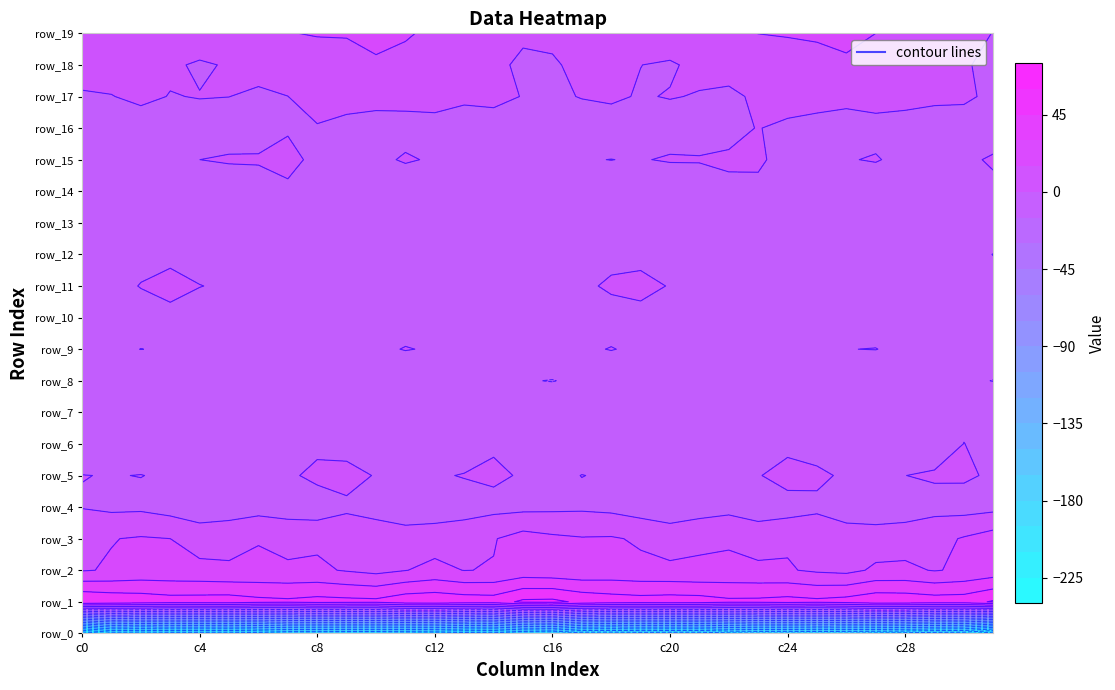

Reading left to right, what are all the values shown in this chart?

row_0: 0=-239.9	1=-220.2	2=-221.8	3=-219.3	4=-219.3	5=-220.4	6=-217.0	7=-212.2	8=-212.2	9=-211.5	10=-211.3	11=-213.2	12=-214.5	13=-218.2	14=-219.6	15=-210.9	16=-208.6	17=-220.6	18=-221.2	19=-218.8	20=-219.8	21=-220.0	22=-214.8	23=-211.8	24=-212.3	25=-210.8	26=-211.9	27=-213.9	28=-215.7	29=-218.7	30=-220.3	31=-237.1
row_1: 0=59.9	1=56.5	2=54.6	3=51.9	4=52.4	5=53.0	6=49.5	7=48.1	8=50.4	9=49.4	10=48.8	11=55.1	12=56.1	13=53.9	14=52.7	15=63.0	16=63.9	17=56.7	18=53.4	19=51.7	20=52.8	21=52.1	22=48.3	23=48.7	24=50.6	25=48.7	26=51.2	27=56.1	28=55.4	29=53.3	30=53.6	31=61.7
row_2: 0=14.0	1=16.2	2=18.9	3=18.8	4=18.0	5=16.5	6=17.7	7=17.5	8=17.4	9=13.9	10=10.8	11=14.6	12=18.9	13=14.7	14=15.7	15=20.3	16=19.0	17=17.9	18=19.4	19=18.2	20=17.4	21=16.6	22=18.2	23=17.3	24=16.2	25=12.8	26=11.0	27=17.3	28=17.8	29=14.2	30=17.2	31=20.8
row_3: 0=12.9	1=14.5	2=16.2	3=15.0	4=10.0	5=11.6	6=14.2	7=10.0	8=12.5	9=12.2	10=8.5	11=7.2	12=8.5	13=8.8	14=14.1	15=21.0	16=17.8	17=15.9	18=16.4	19=13.2	20=9.5	21=13.2	22=13.2	23=9.9	24=13.1	25=10.9	26=7.4	27=7.8	28=8.7	29=10.1	30=16.3	31=22.2
row_4: 0=-0.7	1=-3.0	2=-2.6	3=-5.9	4=-10.1	5=-8.5	6=-5.5	7=-6.3	8=-8.9	9=-3.1	10=-5.5	11=-9.7	12=-9.1	13=-6.0	14=-4.4	15=-3.8	16=-3.0	17=-2.4	18=-3.8	19=-7.2	20=-10.2	21=-7.6	22=-4.4	23=-8.3	24=-6.9	25=-3.0	26=-7.6	27=-9.8	28=-8.2	29=-4.4	30=-5.8	31=-4.1
row_5: 0=0.2	1=-0.3	2=0.2	3=-1.3	4=-0.9	5=-6.1	6=-6.7	7=-2.6	8=3.9	9=5.6	10=-1.0	11=-3.1	12=-1.3	13=0.6	14=2.5	15=-1.4	16=-2.7	17=0.2	18=-1.1	19=-0.5	20=-2.6	21=-7.7	22=-4.9	23=-0.9	24=6.2	25=2.8	26=-2.2	27=-3.1	28=-0.1	29=1.4	30=1.8	31=-1.8
row_6: 0=-8.3	1=-5.4	2=-6.4	3=-5.0	4=-1.1	5=-2.6	6=-7.7	7=-5.6	8=-3.8	9=-6.7	10=-4.7	11=-5.1	12=-5.8	13=-8.0	14=-1.8	15=-6.1	16=-8.9	17=-5.7	18=-6.5	19=-3.6	20=-0.6	21=-5.4	22=-7.2	23=-4.8	24=-4.6	25=-6.4	26=-4.4	27=-5.4	28=-6.6	29=-6.7	30=0.2	31=-4.3
row_7: 0=-3.4	1=-3.0	2=-1.2	3=-1.0	4=-3.8	5=-2.1	6=-0.9	7=-2.7	8=-1.1	9=-3.1	10=-2.0	11=-0.6	12=-3.6	13=-5.5	14=-4.9	15=-4.7	16=-5.1	17=-2.7	18=-1.1	19=-1.8	20=-3.8	21=-1.2	22=-1.6	23=-2.3	24=-1.1	25=-3.5	26=-1.2	27=-1.5	28=-4.2	29=-5.8	30=-2.9	31=-2.2
row_8: 0=-13.1	1=-13.4	2=-10.4	3=-11.8	4=-13.6	5=-10.9	6=-9.3	7=-14.3	8=-13.6	9=-14.2	10=-12.4	11=-12.1	12=-13.6	13=-14.9	14=-13.3	15=-14.4	16=-15.3	17=-12.6	18=-10.6	19=-12.7	20=-13.1	21=-9.6	22=-11.0	23=-14.8	24=-13.2	25=-14.1	26=-11.9	27=-12.6	28=-14.0	29=-14.5	30=-12.7	31=-15.3
row_9: 0=-5.5	1=-2.5	2=0.1	3=-1.1	4=-3.2	5=-2.4	6=-4.1	7=-8.0	8=-6.7	9=-9.6	10=-2.5	11=0.6	12=-1.2	13=-6.8	14=-3.3	15=-6.2	16=-5.9	17=-1.9	18=0.5	19=-2.2	20=-3.3	21=-2.2	22=-6.3	23=-7.2	24=-8.1	25=-7.7	26=-0.2	27=0.3	28=-3.5	29=-6.3	30=-3.1	31=-6.7
row_10: 0=-8.9	1=-8.4	2=-7.1	3=-3.0	4=-5.1	5=-8.9	6=-7.4	7=-5.9	8=-6.6	9=-7.1	10=-5.4	11=-6.0	12=-7.4	13=-8.0	14=-4.7	15=-11.7	16=-11.3	17=-8.4	18=-5.4	19=-2.8	20=-7.0	21=-8.6	22=-7.0	23=-5.5	24=-7.4	25=-6.2	26=-5.3	27=-6.5	28=-8.1	29=-6.4	30=-6.3	31=-9.7
row_11: 0=-11.5	1=-5.1	2=0.6	3=3.2	4=0.2	5=-1.5	6=-1.9	7=-1.4	8=-5.3	9=-3.8	10=-4.5	11=-7.2	12=-6.8	13=-4.8	14=-9.0	15=-11.5	16=-9.8	17=-2.5	18=2.0	19=2.6	20=-0.5	21=-2.2	22=-1.0	23=-3.5	24=-4.8	25=-3.9	26=-5.2	27=-7.8	28=-5.2	29=-6.1	30=-10.5	31=-9.5
row_12: 0=-9.0	1=-7.4	2=-4.7	3=-2.5	4=-4.5	5=-9.3	6=-8.6	7=-5.2	8=-6.0	9=-8.1	10=-8.3	11=-11.0	12=-9.7	13=-6.4	14=-8.8	15=-10.8	16=-11.4	17=-6.2	18=-3.8	19=-2.7	20=-6.4	21=-10.0	22=-6.9	23=-5.3	24=-7.3	25=-7.8	26=-9.2	27=-11.6	28=-7.6	29=-7.3	30=-9.9	31=-15.3
row_13: 0=-0.3	1=-1.2	2=-3.2	3=-4.1	4=-5.9	5=-8.8	6=-6.4	7=-2.2	8=-5.3	9=-4.6	10=-5.1	11=-8.1	12=-8.5	13=-3.1	14=-4.1	15=-2.3	16=-1.9	17=-1.4	18=-4.0	19=-4.3	20=-7.6	21=-8.5	22=-4.0	23=-3.3	24=-5.6	25=-4.1	26=-6.2	27=-9.3	28=-6.0	29=-3.0	30=-4.0	31=-3.5
row_14: 0=-9.6	1=-5.3	2=-3.9	3=-9.4	4=-12.8	5=-9.3	6=-4.2	7=-1.3	8=-4.4	9=-7.5	10=-9.6	11=-10.2	12=-9.2	13=-8.8	14=-9.6	15=-6.9	16=-6.5	17=-3.8	18=-5.4	19=-11.6	20=-11.9	21=-7.6	22=-2.1	23=-2.3	24=-5.3	25=-9.0	26=-9.7	27=-10.3	28=-8.6	29=-8.9	30=-8.7	31=-2.9
row_15: 0=-1.3	1=-0.7	2=-0.0	3=-0.2	4=-0.0	5=1.4	6=0.9	7=2.0	8=-1.8	9=-5.9	10=-2.9	11=1.4	12=-1.5	13=-7.1	14=-4.3	15=-0.8	16=-1.4	17=-0.5	18=0.1	19=-0.7	20=1.2	21=0.9	22=1.3	23=1.5	24=-3.7	25=-5.9	26=-0.7	27=0.9	28=-3.8	29=-6.8	30=-2.4	31=1.5
row_16: 0=-8.2	1=-9.0	2=-6.0	3=-3.7	4=-4.7	5=-6.8	6=-3.7	7=-0.7	8=-0.8	9=-4.0	10=-4.0	11=-4.6	12=-4.2	13=-6.8	14=-6.7	15=-6.1	16=-7.2	17=-8.1	18=-5.0	19=-3.9	20=-5.7	21=-6.0	22=-2.8	23=0.4	24=-2.6	25=-4.0	26=-4.5	27=-4.1	28=-5.1	29=-6.7	30=-7.1	31=-6.6
row_17: 0=-0.5	1=-0.3	2=2.5	3=-0.4	4=0.4	5=0.1	6=-2.2	7=-0.1	8=4.9	9=5.3	10=3.2	11=3.9	12=4.5	13=2.5	14=3.7	15=-0.5	16=-2.5	17=0.7	18=1.6	19=-0.8	20=0.6	21=-0.7	22=-2.7	23=2.2	24=5.9	25=4.4	26=2.8	27=4.6	28=4.0	29=2.7	30=2.4	31=-3.0
row_18: 0=2.2	1=4.7	2=5.2	3=1.8	4=-1.6	5=1.1	6=4.8	7=5.9	8=3.7	9=7.7	10=13.3	11=9.8	12=5.5	13=3.6	14=3.0	15=-2.4	16=-2.2	17=4.8	18=4.3	19=0.1	20=-1.3	21=2.8	22=5.4	23=5.1	24=4.3	25=10.4	26=13.0	27=7.4	28=5.3	29=2.6	30=2.1	31=-5.8
row_19: 0=8.1	1=10.9	2=13.0	3=13.4	4=8.8	5=6.8	6=9.6	7=14.2	8=16.4	9=16.3	10=18.5	11=16.8	12=11.4	13=9.1	14=8.8	15=2.1	16=4.1	17=11.1	18=13.7	19=11.9	20=7.6	21=7.1	22=11.5	23=15.2	24=16.6	25=16.8	26=18.4	27=15.0	28=9.9	29=8.7	30=8.2	31=-0.6